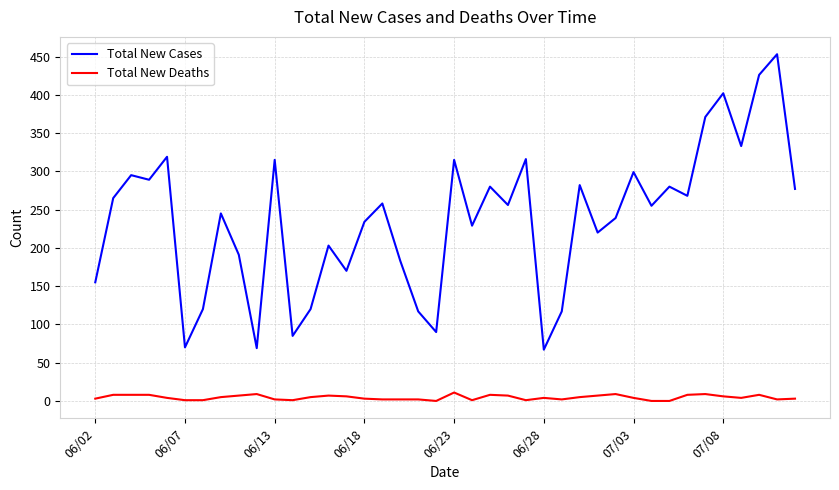

What is the difference between the maximum and minimum values in the Total New Cases series?

386